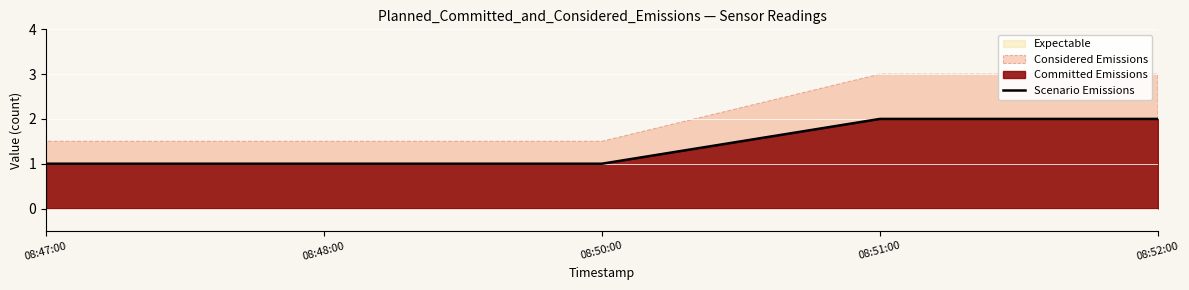

At which category does the chart reach its peak across all series?

08:51:00